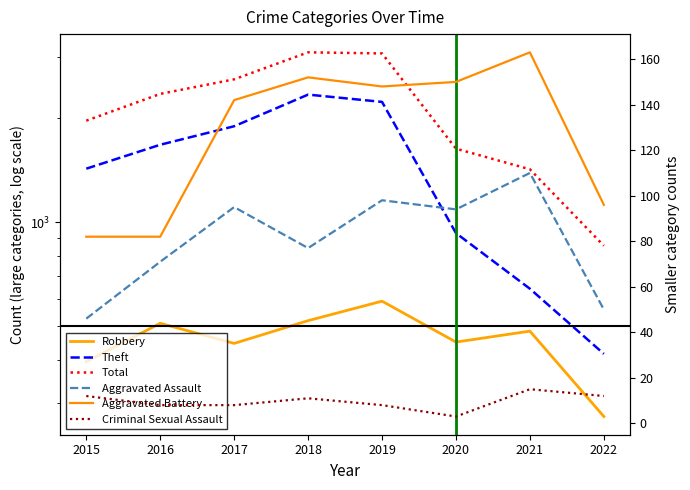

What is the minimum value shown in the chart?

3